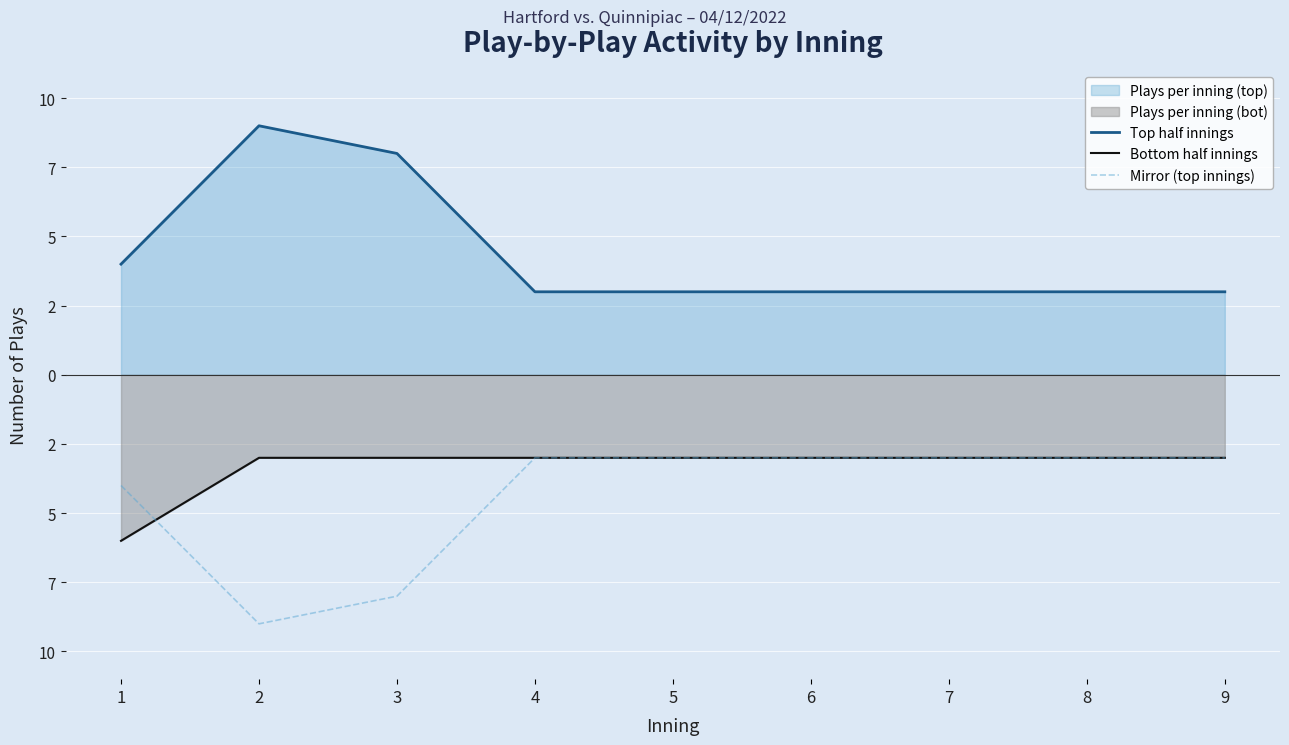

What is the sum of the Mirror (top innings) values at 8 and 5?

-6